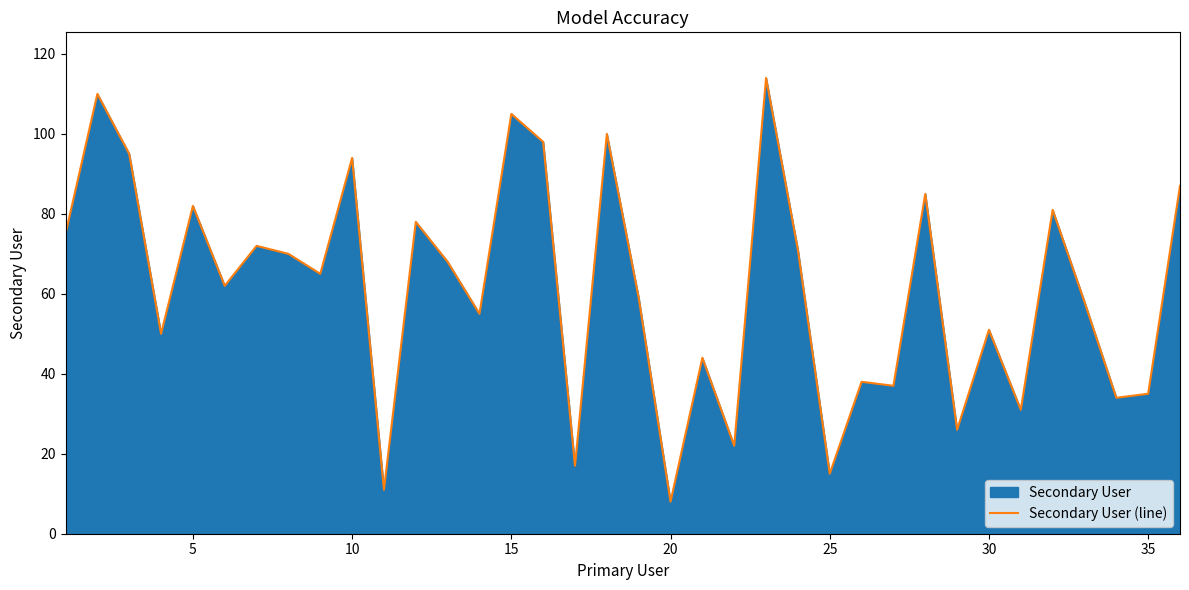

What is the approximate value at 10?

94